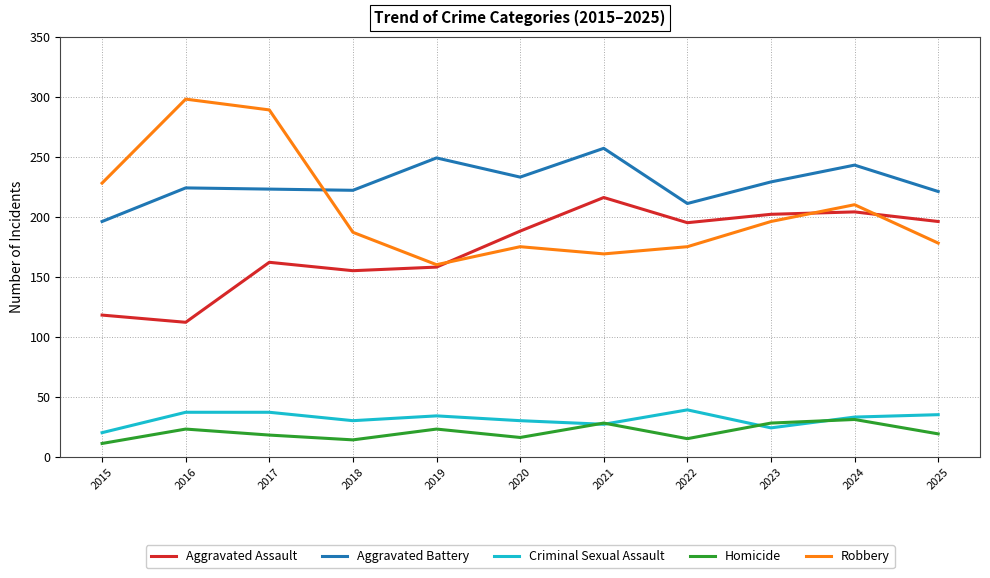

Which series has the widest spread of values?

Robbery